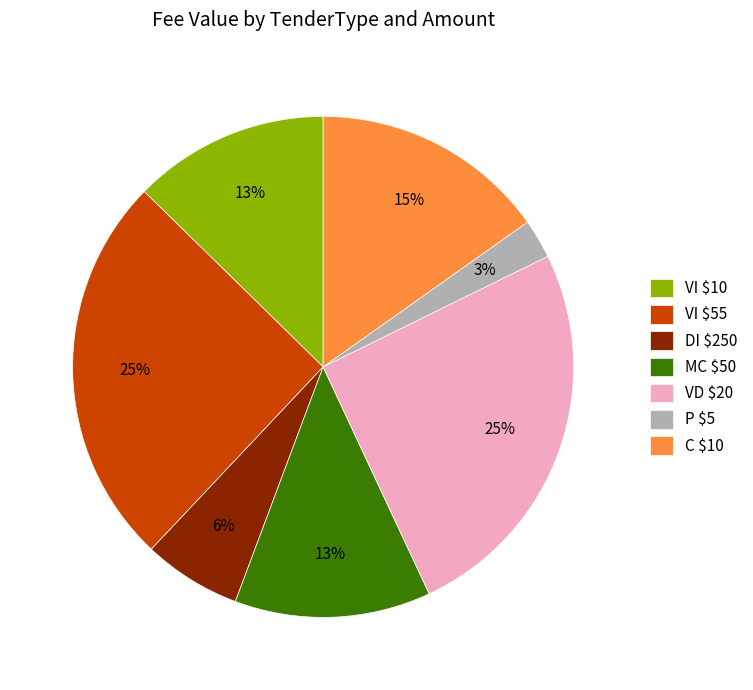

The C $10 slice represents 15% of the pie. True or false?

True